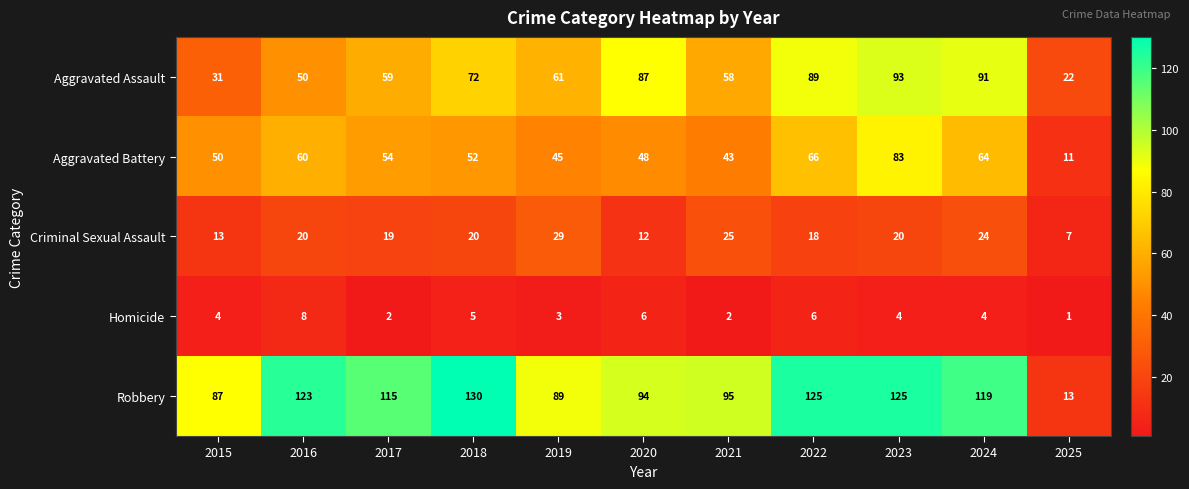

What is the minimum value shown in the chart?

1